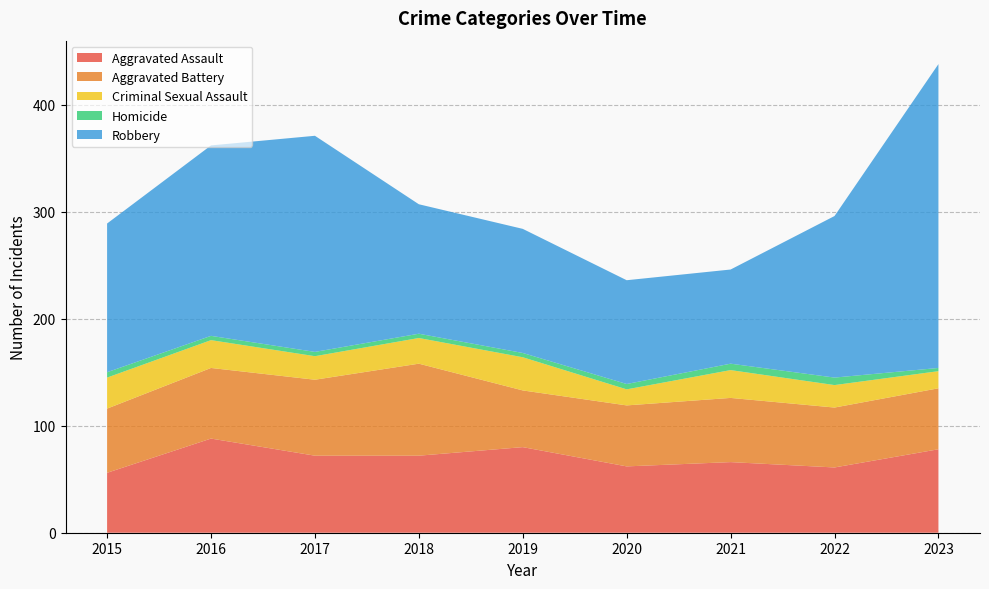

Reading right to left, extract all data points from this chart.

Aggravated Assault: 2023=78	2022=61	2021=66	2020=62	2019=80	2018=72	2017=72	2016=88	2015=56
Aggravated Battery: 2023=57	2022=56	2021=60	2020=57	2019=53	2018=86	2017=71	2016=66	2015=60
Criminal Sexual Assault: 2023=16	2022=21	2021=26	2020=15	2019=31	2018=24	2017=22	2016=26	2015=29
Homicide: 2023=3	2022=7	2021=6	2020=5	2019=4	2018=4	2017=4	2016=4	2015=5
Robbery: 2023=284	2022=151	2021=88	2020=97	2019=116	2018=121	2017=202	2016=178	2015=139